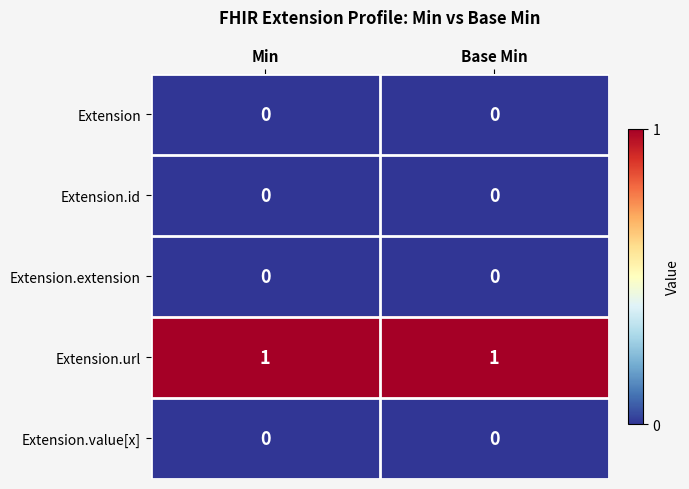

Is the value of Extension.id at Min greater than the value of Extension.url at Min?

No